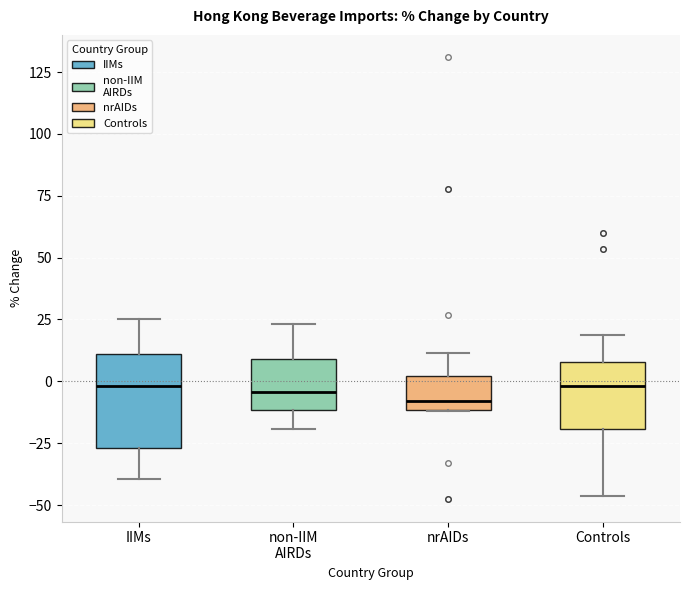

Which box is the tallest, from its lower edge to its upper edge?

IIMs